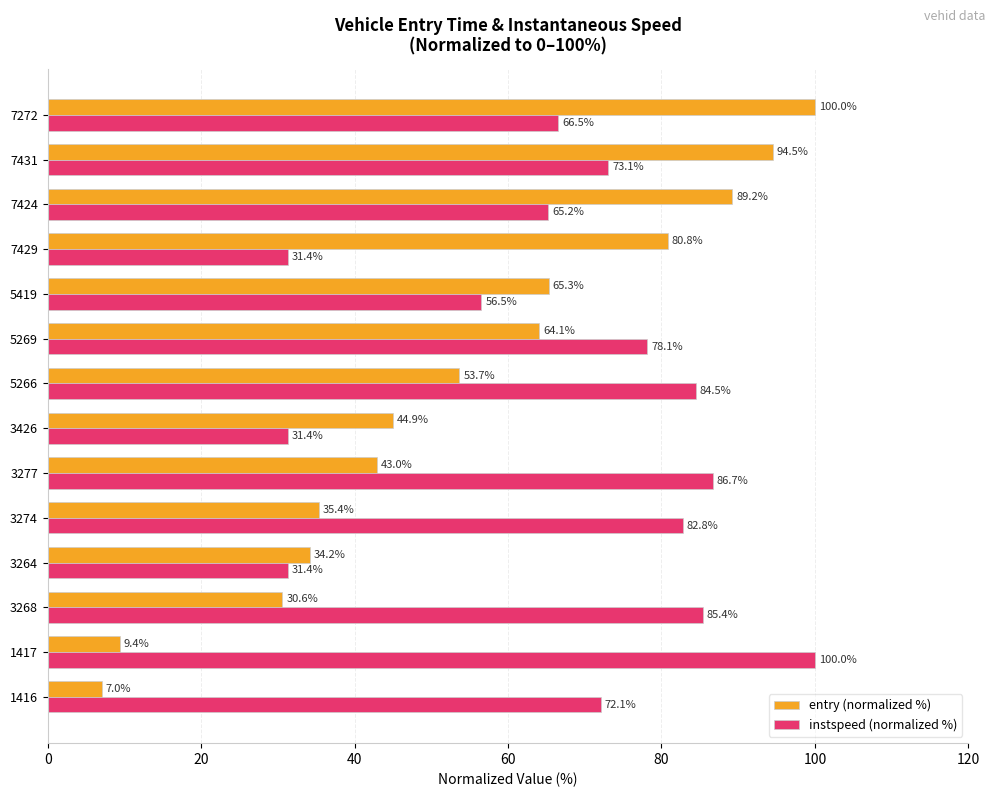

At which category is the sum across all series the highest?

7431